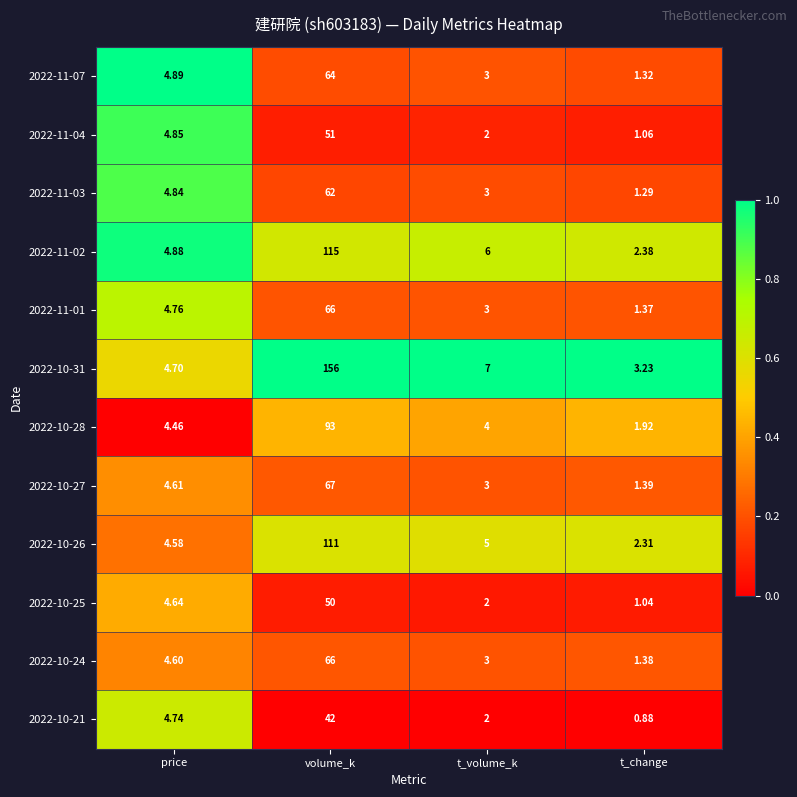

At which label does 2022-10-31 first exceed 7?

volume_k